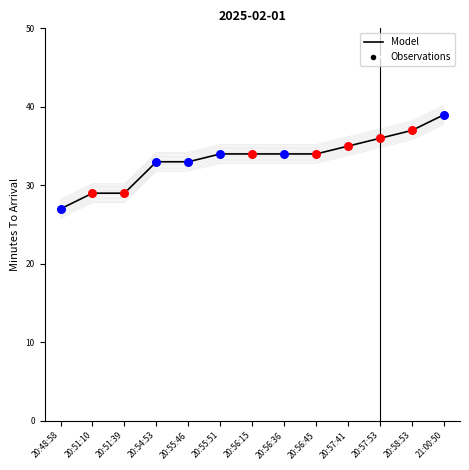

Between 20:55:46 and 21:00:50, which is larger?

21:00:50